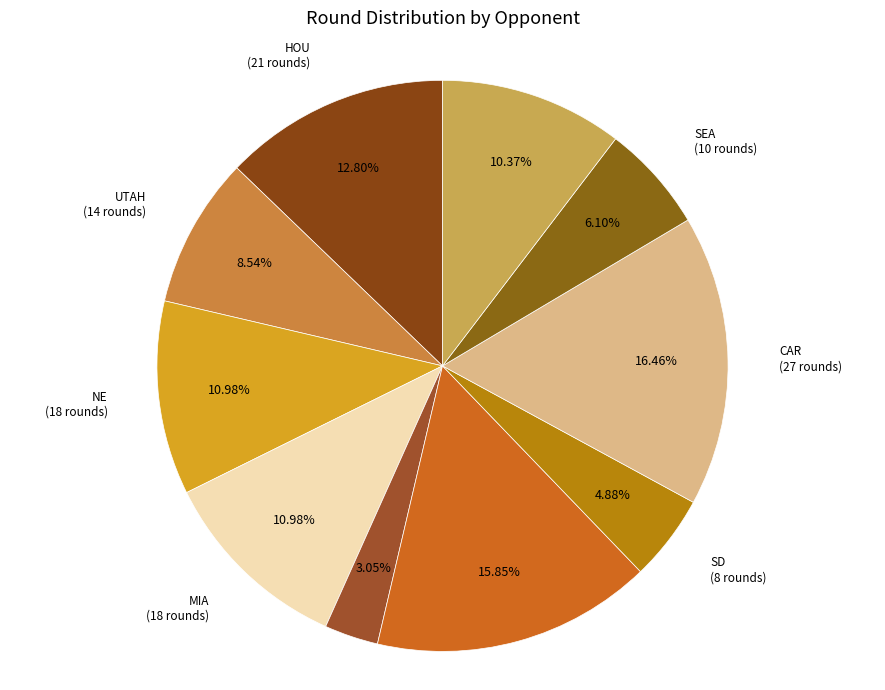

To the nearest percent, what is the difference between the largest and smallest slice percentages?

13%